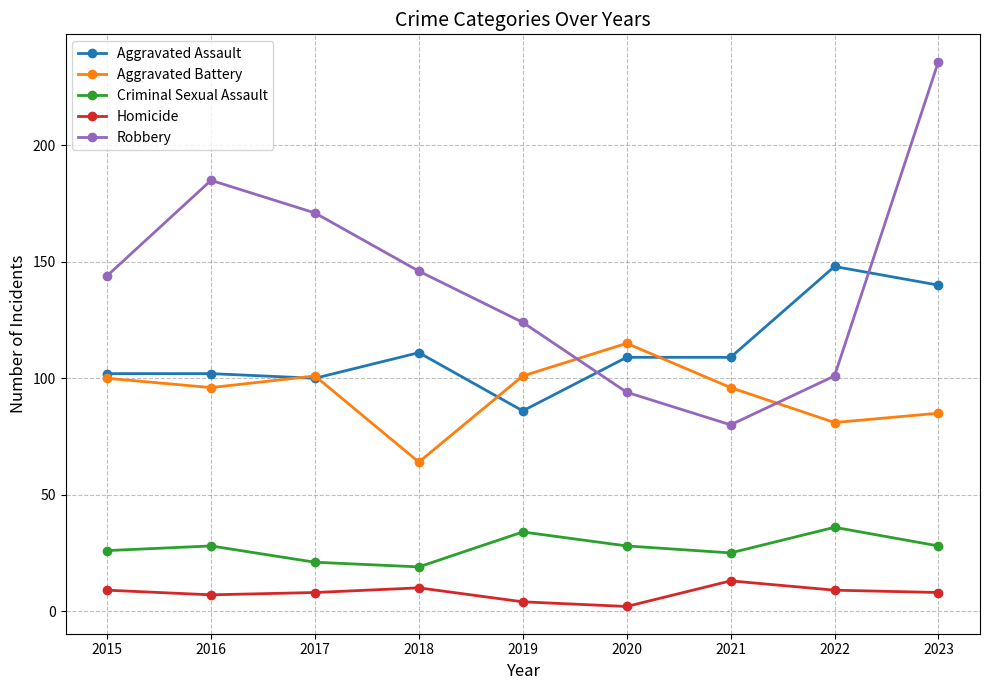

Is it true that Aggravated Assault equals 152 at 2019?

False